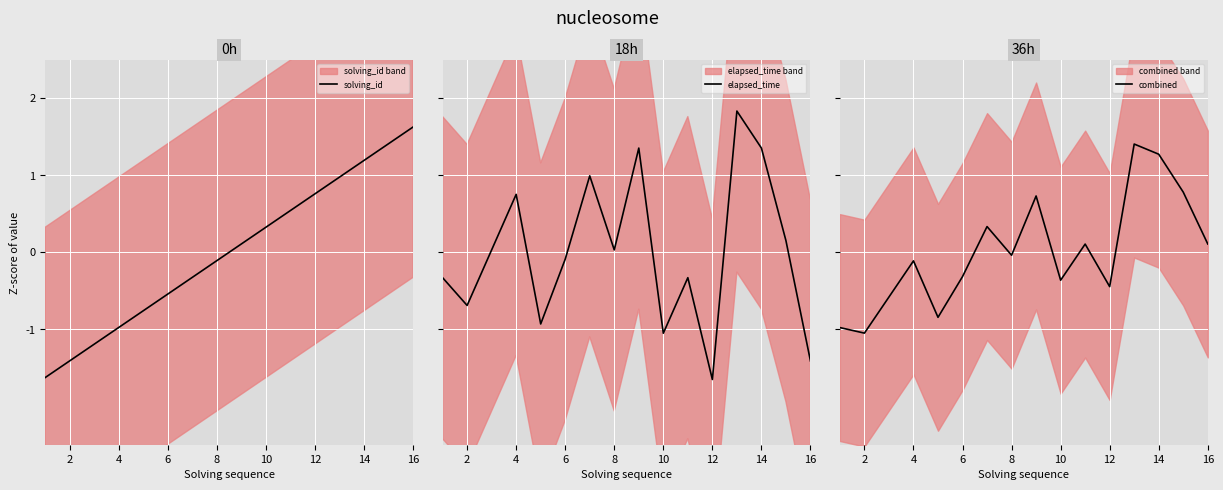

Which category has the highest value in the solving_id series?

16